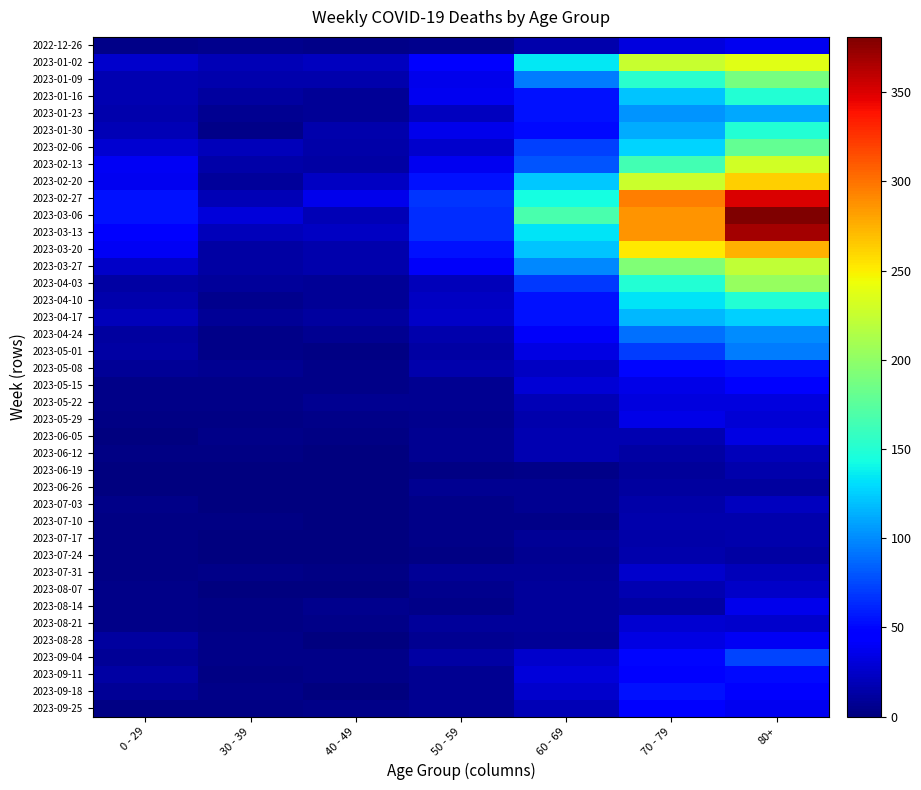

At how many categories does at least one series exceed 299?

1